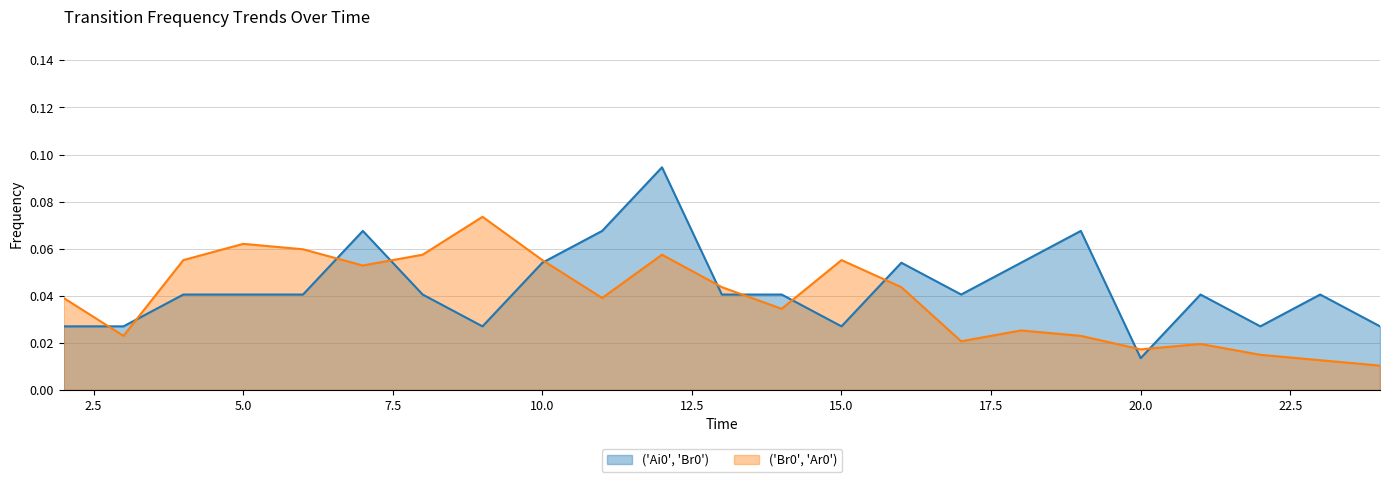

Which series has the largest range (max minus min)?

('Ai0', 'Br0')